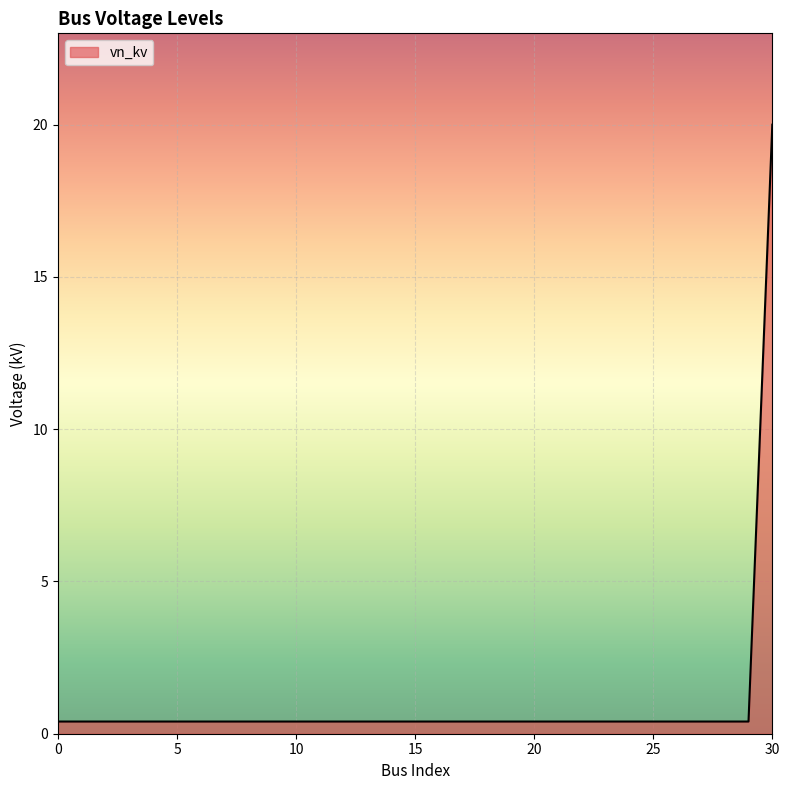

True or false: the data has more than 0 interior local peaks.

False